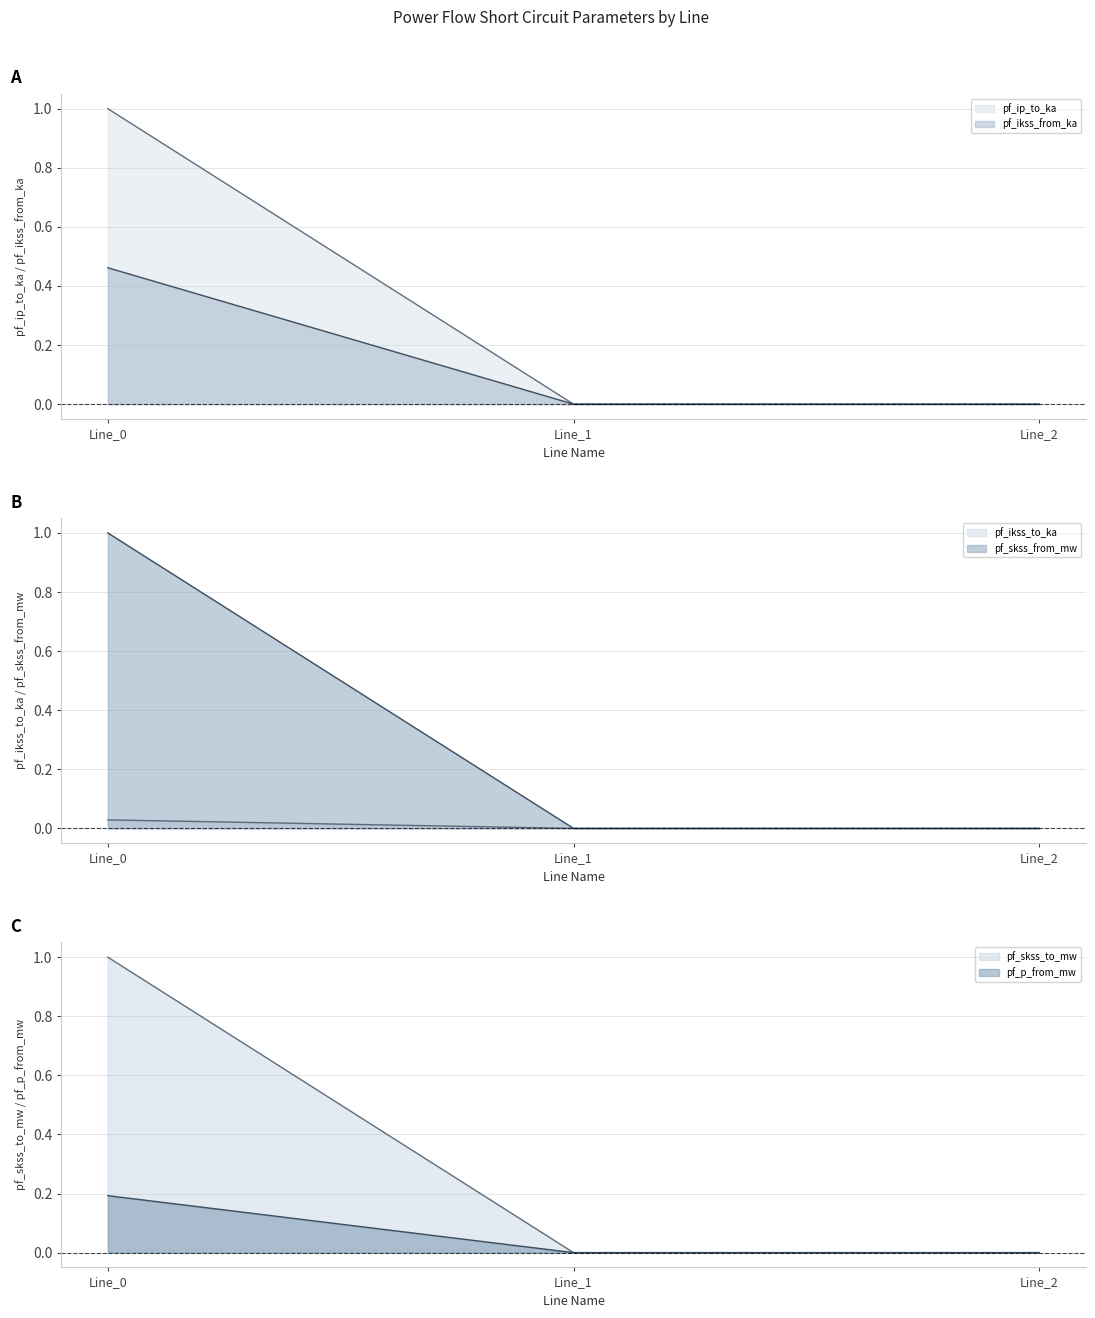

Which series changed the most between Line_1 and Line_2?

pf_p_from_mw